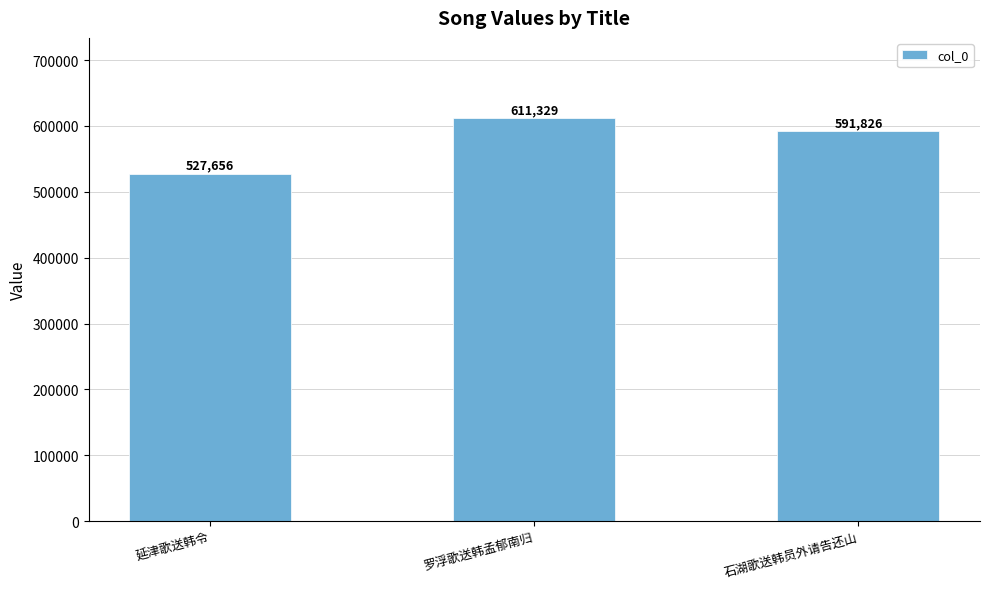

What is the label of the 1st bar from the right?

石湖歌送韩员外请告还山